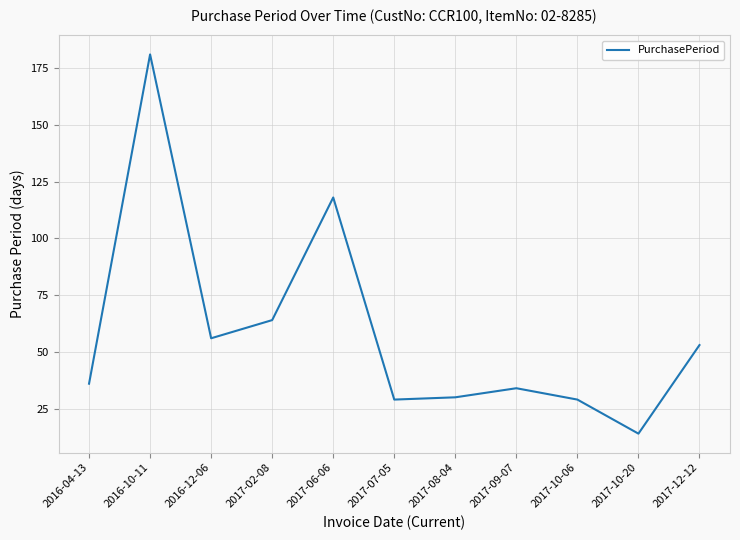

Reading left to right, extract all data points from this chart.

2016-04-13=36	2016-10-11=181	2016-12-06=56	2017-02-08=64	2017-06-06=118	2017-07-05=29	2017-08-04=30	2017-09-07=34	2017-10-06=29	2017-10-20=14	2017-12-12=53